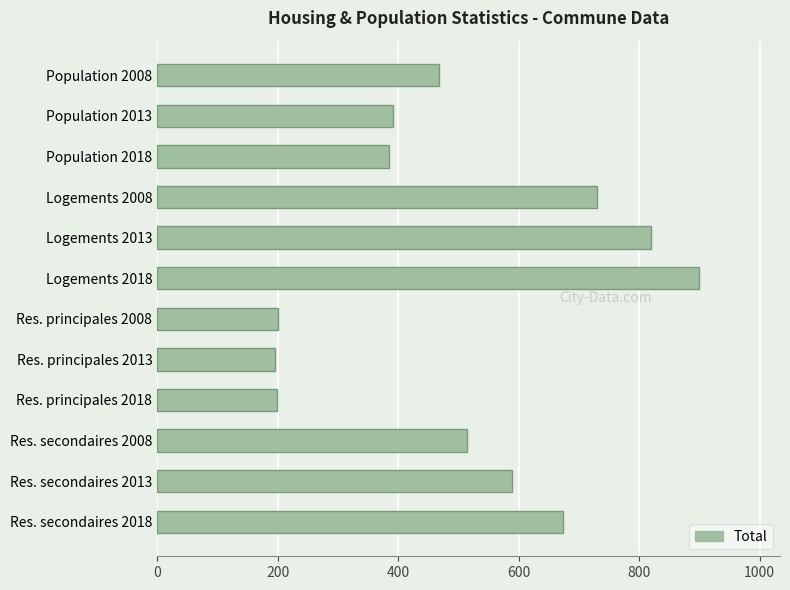

The value at Logements 2008 is 382. True or false?

False